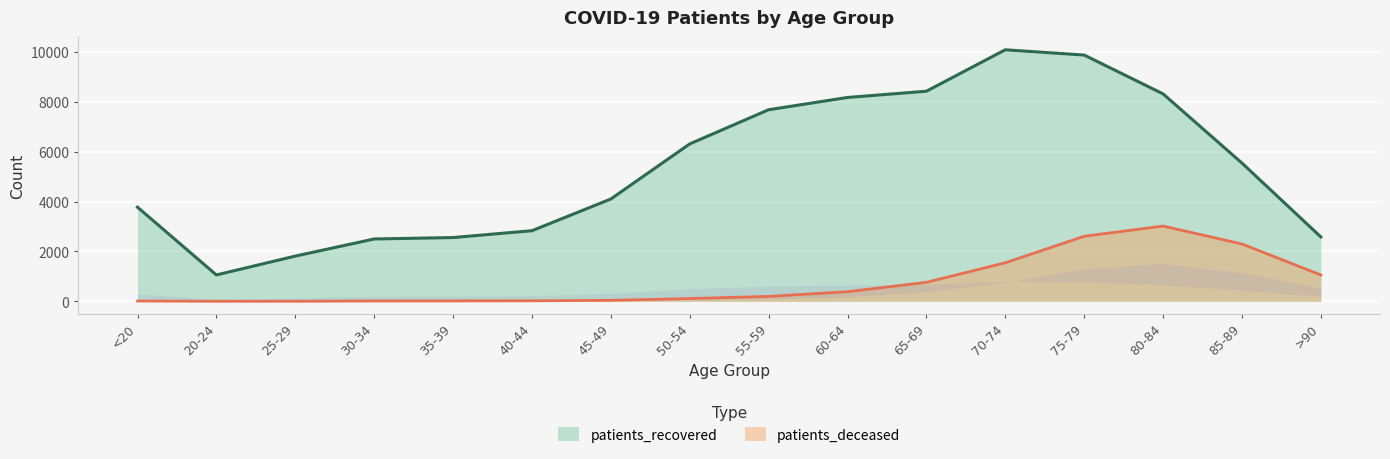

What value does the patients_recovered series have at 60-64?

8168